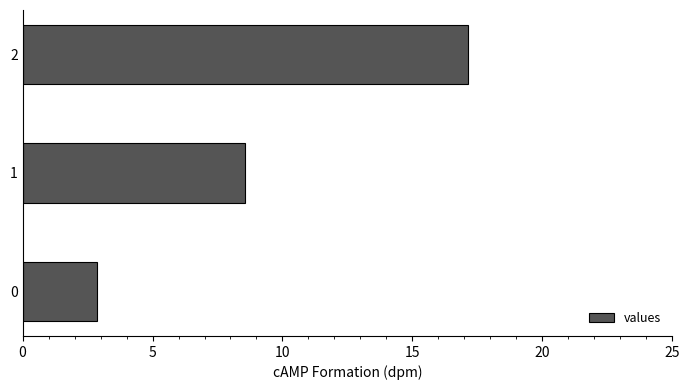

How many bars are there in total?

3